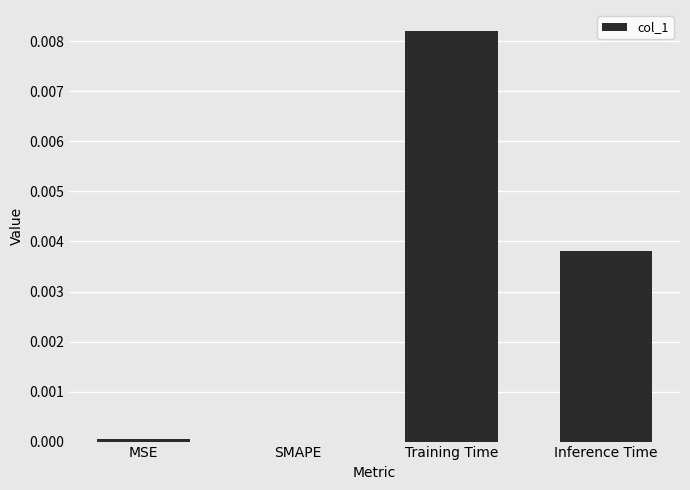

Which category has the highest value across all series?

Training Time